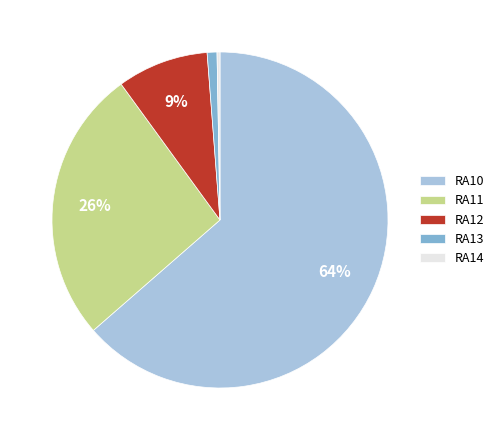

True or false: RA12 accounts for 9% of the total.

True